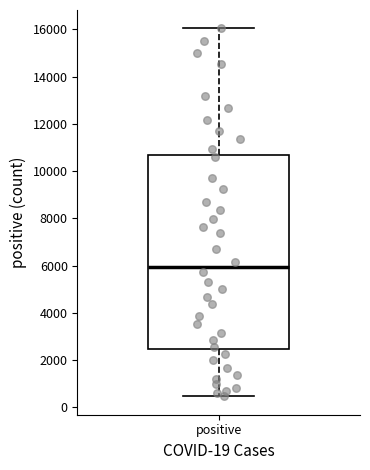

Where is the upper edge of the box for positive on the y-axis? The values are not printed on the chart, so give them approximately, as read against the axis.

10600